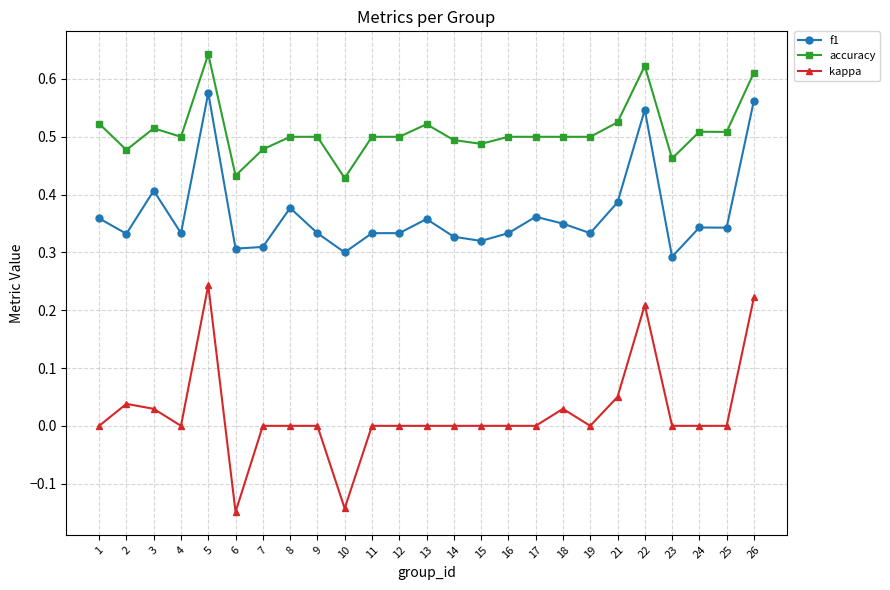

At which category does f1 reach its first local valley?

2